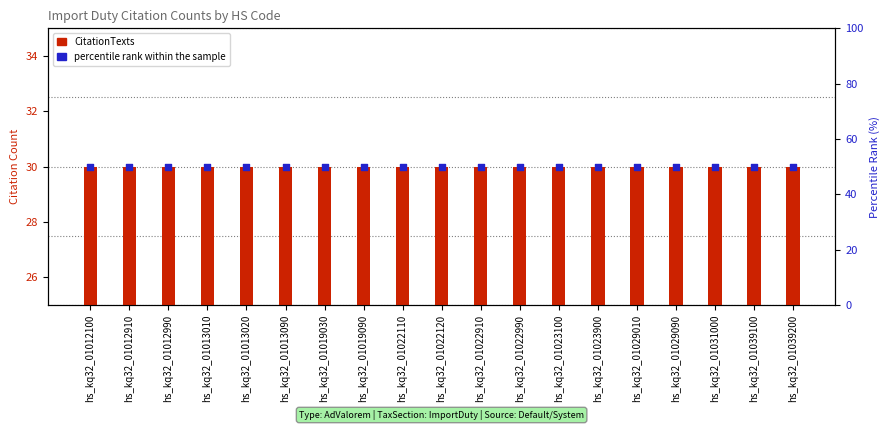

At how many categories does at least one series exceed 31?

19